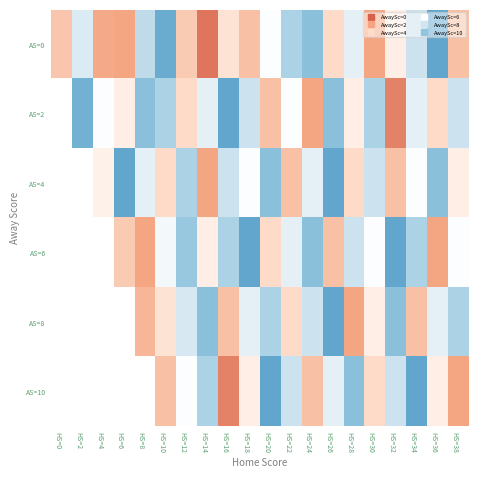

True or false: AS=4 has a value of 95.2 at HS=26.

False